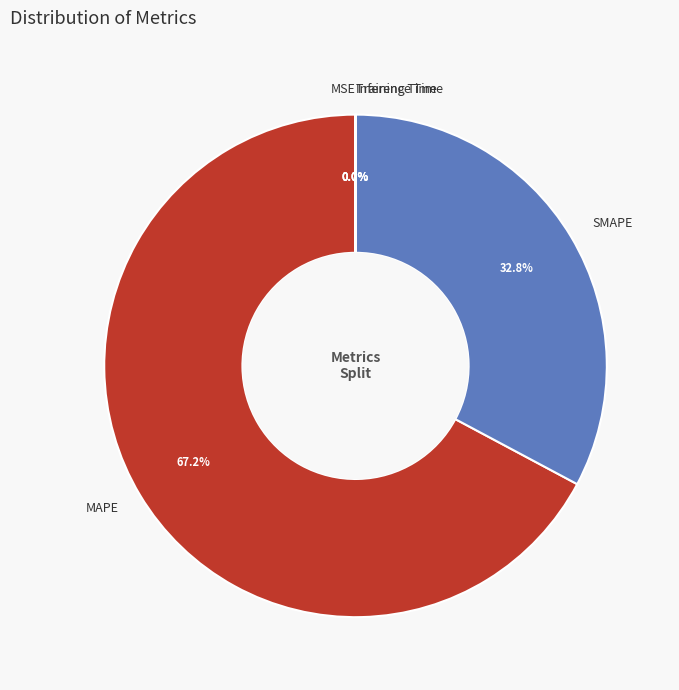

Which slice is the largest?

MAPE